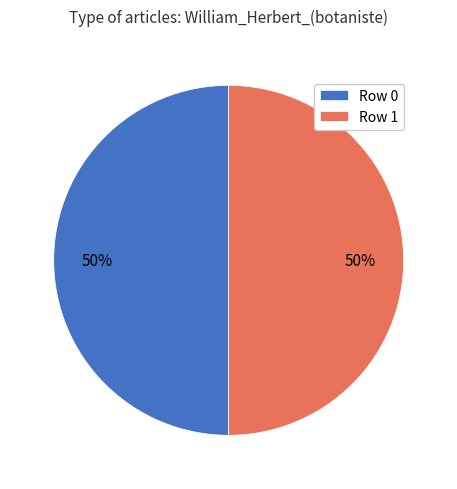

What percentage is the Row 0 slice, to the nearest percent?

50%